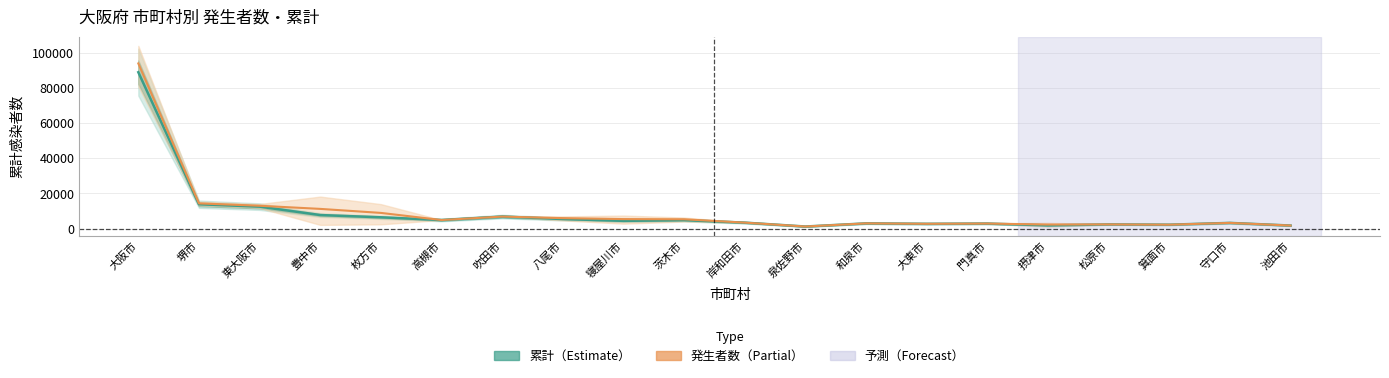

Does the chart have visible grid lines?

Yes